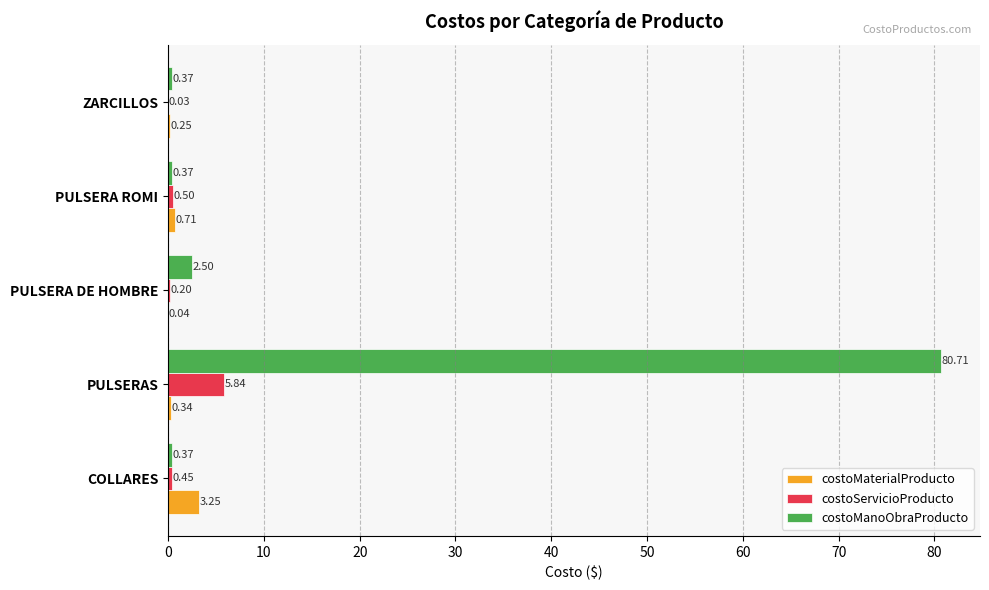

At which label does costoManoObraProducto reach its peak?

PULSERAS